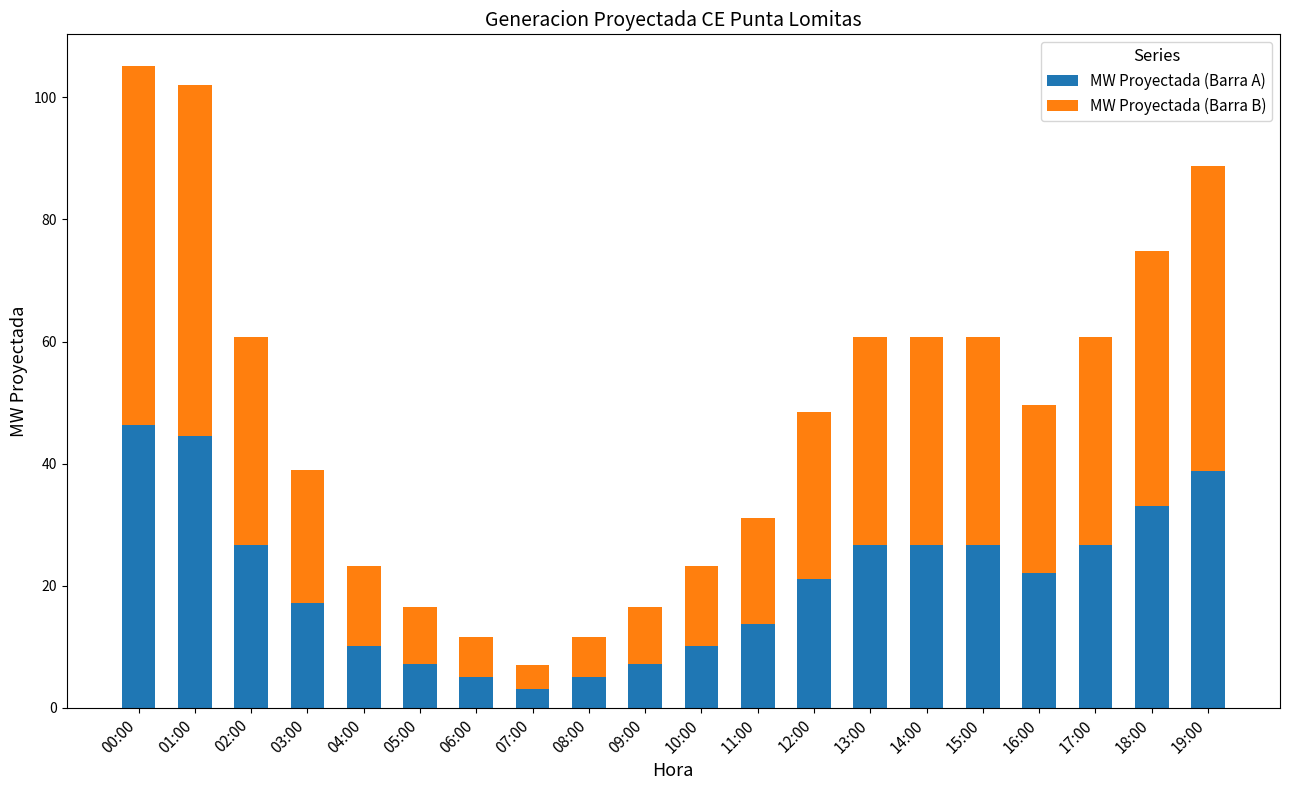

What is the total value across all series at 10:00?

23.1